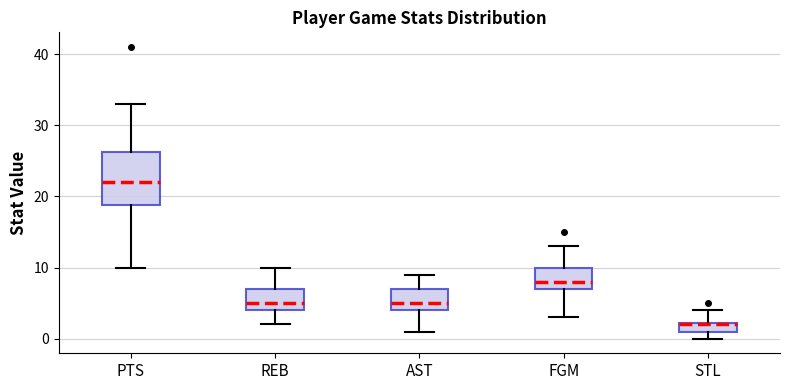

Which box's median line is the highest?

PTS